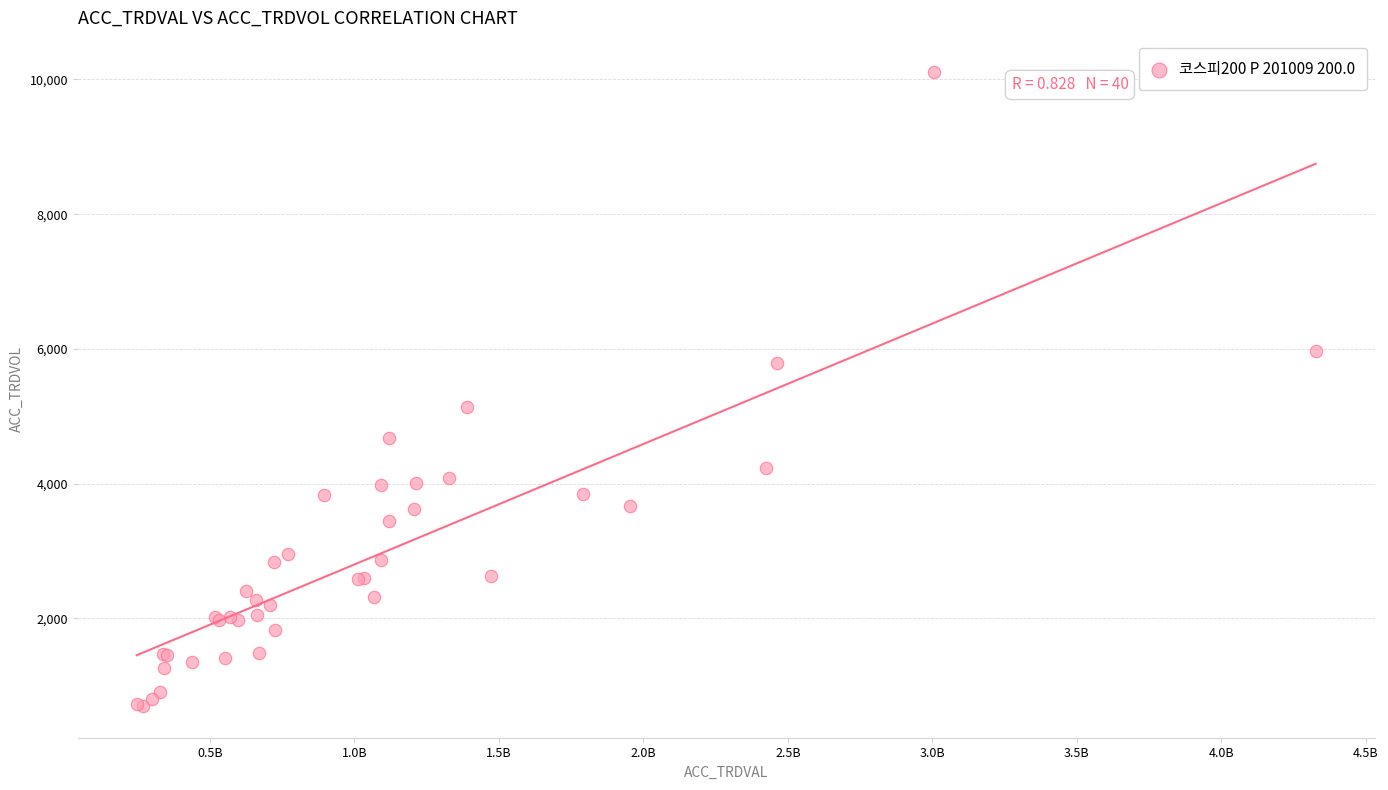

What Y value in the scatter plot is closest to 5402?

5135